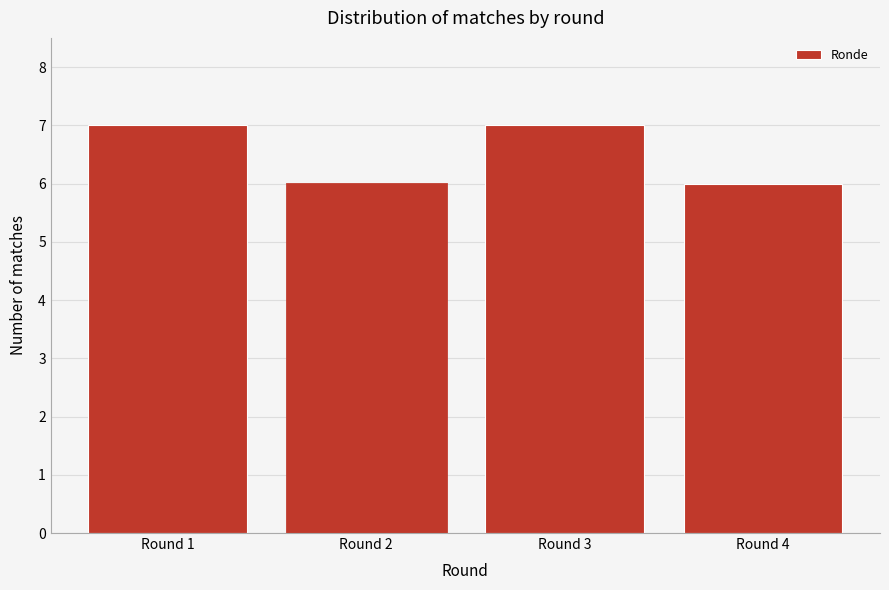

Reading left to right, transcribe all the data shown in this chart.

7	6	7	6